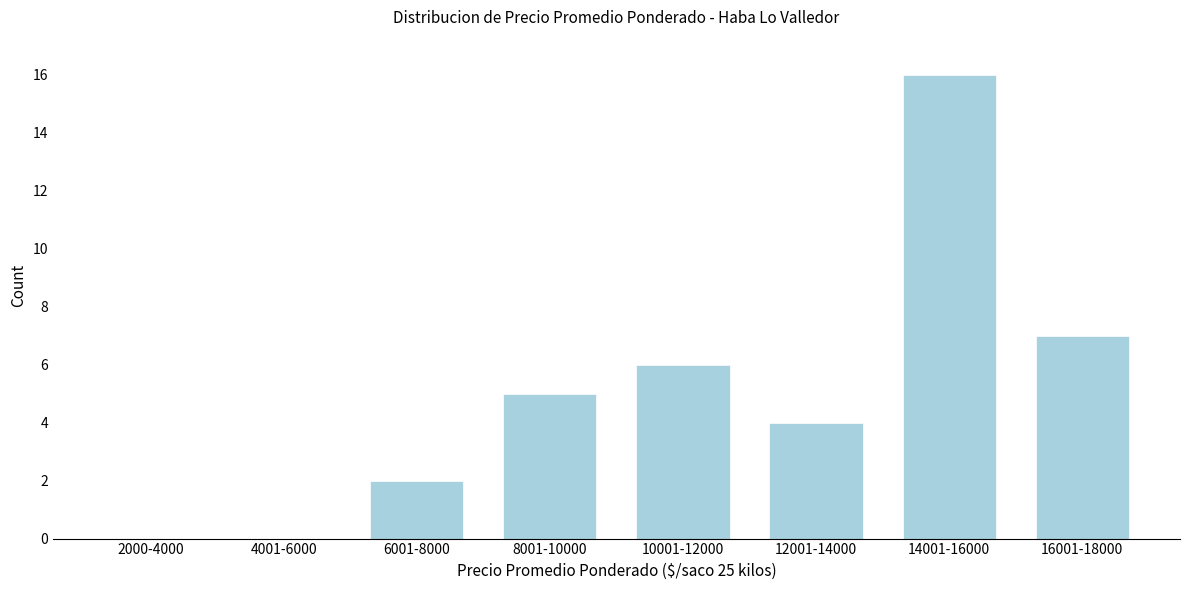

Reading left to right, list all the values displayed in this chart.

2000-4000=0	4001-6000=0	6001-8000=2	8001-10000=5	10001-12000=6	12001-14000=4	14001-16000=16	16001-18000=7